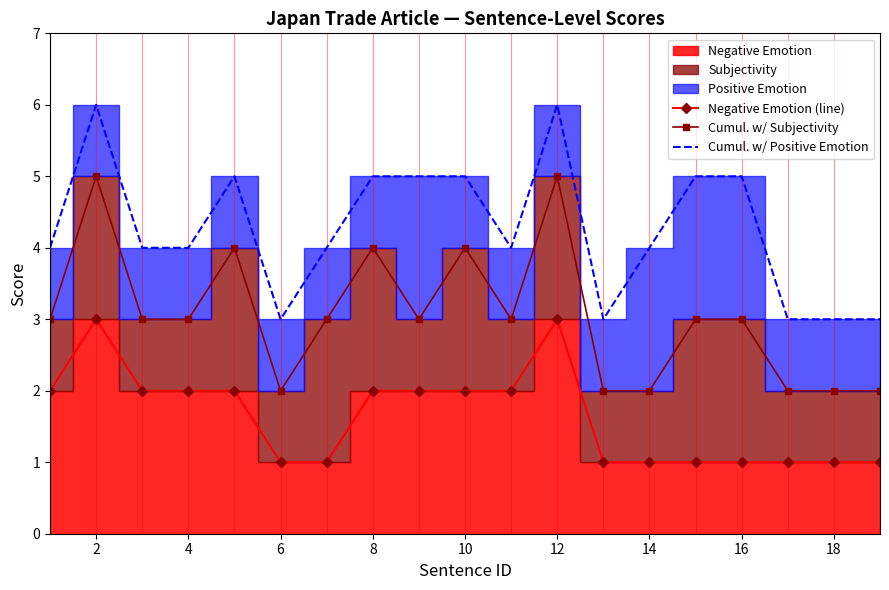

True or false: Cumul. w/ Subjectivity and Cumul. w/ Positive Emotion intersect in this chart.

False